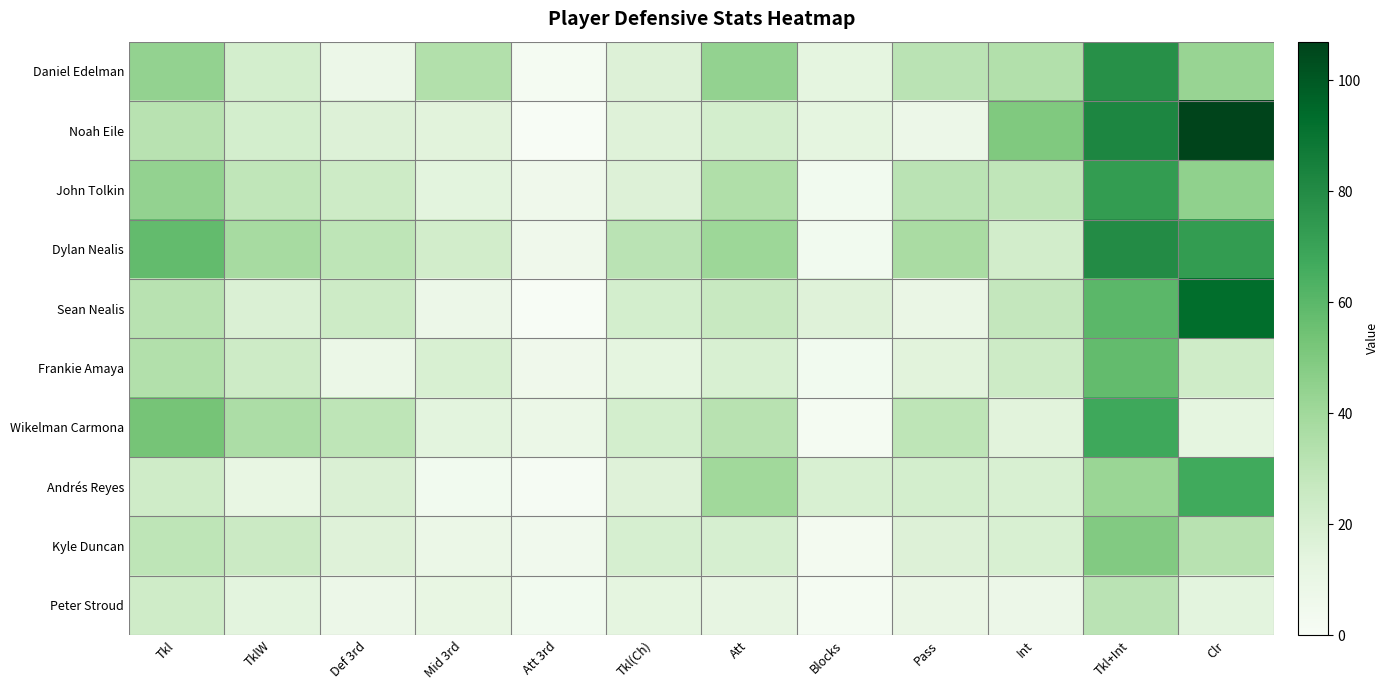

Reading left to right, list all the values displayed in this chart.

Daniel Edelman: Tkl=44	TklW=21	Def 3rd=8	Mid 3rd=34	Att 3rd=2	Tkl(Ch)=17	Att=44	Blocks=13	Pass=31	Int=34	Tkl+Int=78	Clr=43
Noah Eile: Tkl=32	TklW=21	Def 3rd=17	Mid 3rd=15	Att 3rd=0	Tkl(Ch)=16	Att=21	Blocks=13	Pass=8	Int=50	Tkl+Int=82	Clr=107
John Tolkin: Tkl=44	TklW=29	Def 3rd=24	Mid 3rd=14	Att 3rd=6	Tkl(Ch)=17	Att=35	Blocks=4	Pass=31	Int=29	Tkl+Int=73	Clr=45
Dylan Nealis: Tkl=58	TklW=38	Def 3rd=30	Mid 3rd=22	Att 3rd=6	Tkl(Ch)=31	Att=41	Blocks=4	Pass=37	Int=22	Tkl+Int=80	Clr=73
Sean Nealis: Tkl=32	TklW=18	Def 3rd=24	Mid 3rd=8	Att 3rd=0	Tkl(Ch)=21	Att=26	Blocks=16	Pass=10	Int=28	Tkl+Int=60	Clr=93
Frankie Amaya: Tkl=34	TklW=24	Def 3rd=9	Mid 3rd=19	Att 3rd=6	Tkl(Ch)=13	Att=19	Blocks=4	Pass=15	Int=24	Tkl+Int=58	Clr=23
Wikelman Carmona: Tkl=53	TklW=36	Def 3rd=30	Mid 3rd=14	Att 3rd=9	Tkl(Ch)=21	Att=32	Blocks=2	Pass=30	Int=15	Tkl+Int=68	Clr=13
Andrés Reyes: Tkl=23	TklW=11	Def 3rd=18	Mid 3rd=4	Att 3rd=1	Tkl(Ch)=16	Att=40	Blocks=19	Pass=21	Int=19	Tkl+Int=42	Clr=67
Kyle Duncan: Tkl=30	TklW=25	Def 3rd=16	Mid 3rd=9	Att 3rd=5	Tkl(Ch)=20	Att=20	Blocks=3	Pass=17	Int=19	Tkl+Int=49	Clr=32
Peter Stroud: Tkl=23	TklW=14	Def 3rd=8	Mid 3rd=11	Att 3rd=4	Tkl(Ch)=13	Att=12	Blocks=2	Pass=10	Int=8	Tkl+Int=31	Clr=14